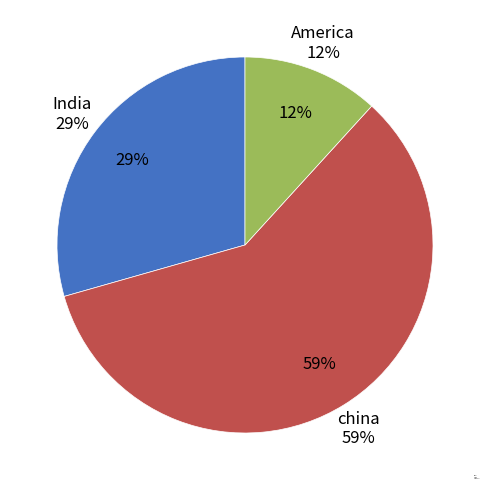

To the nearest percent, what is the difference between the largest and smallest slice percentages?

47%